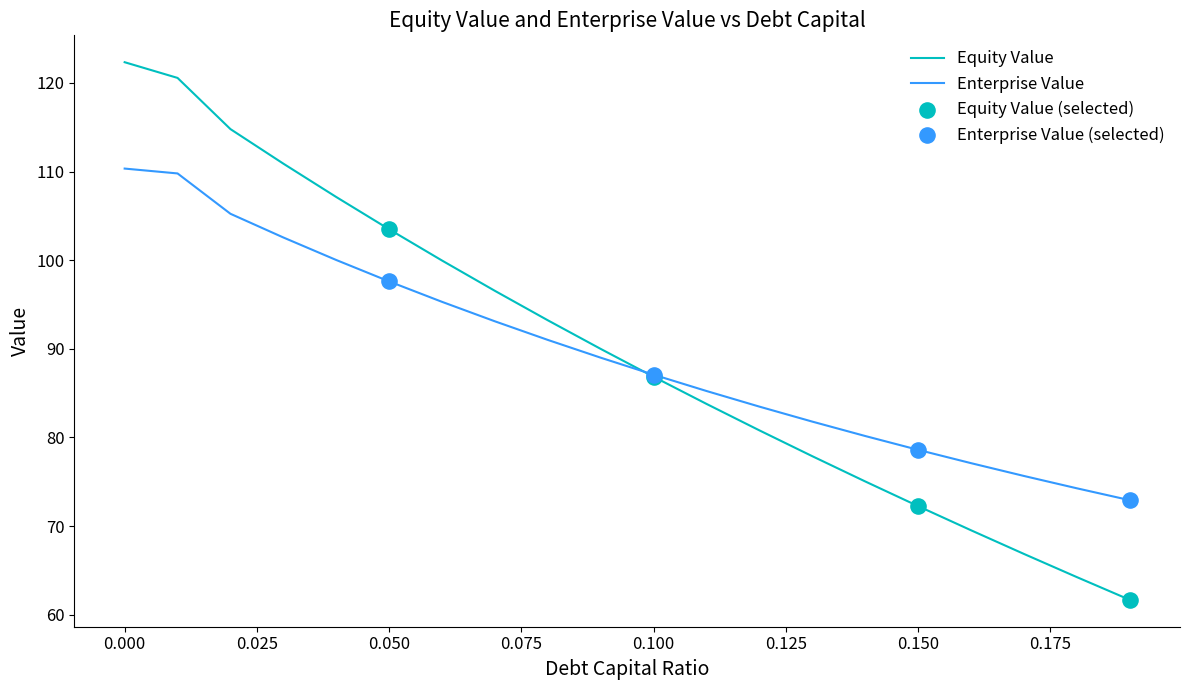

What is the greatest value displayed?

122.3